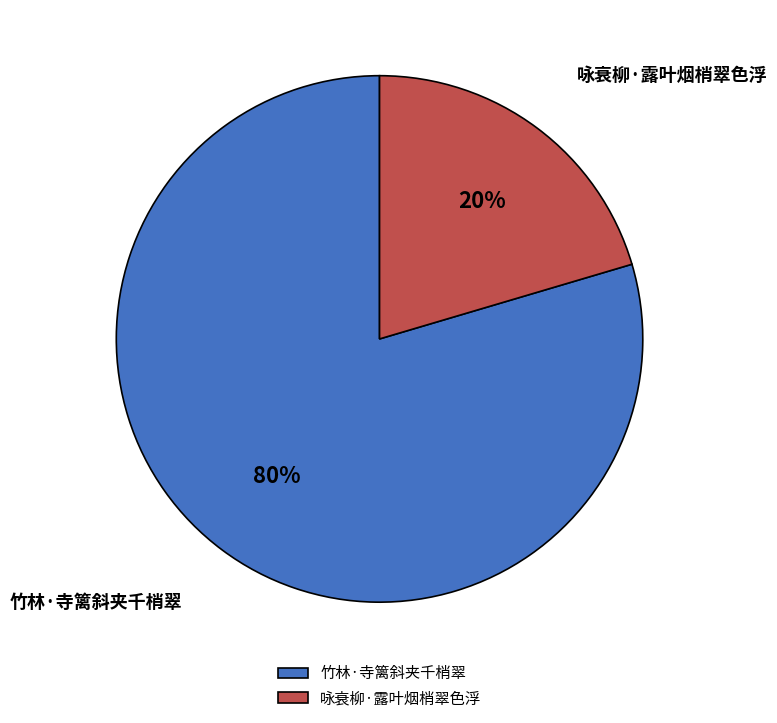

Do 竹林·寺篱斜夹千梢翠 and 咏衰柳·露叶烟梢翠色浮 together represent more than half of the pie?

Yes